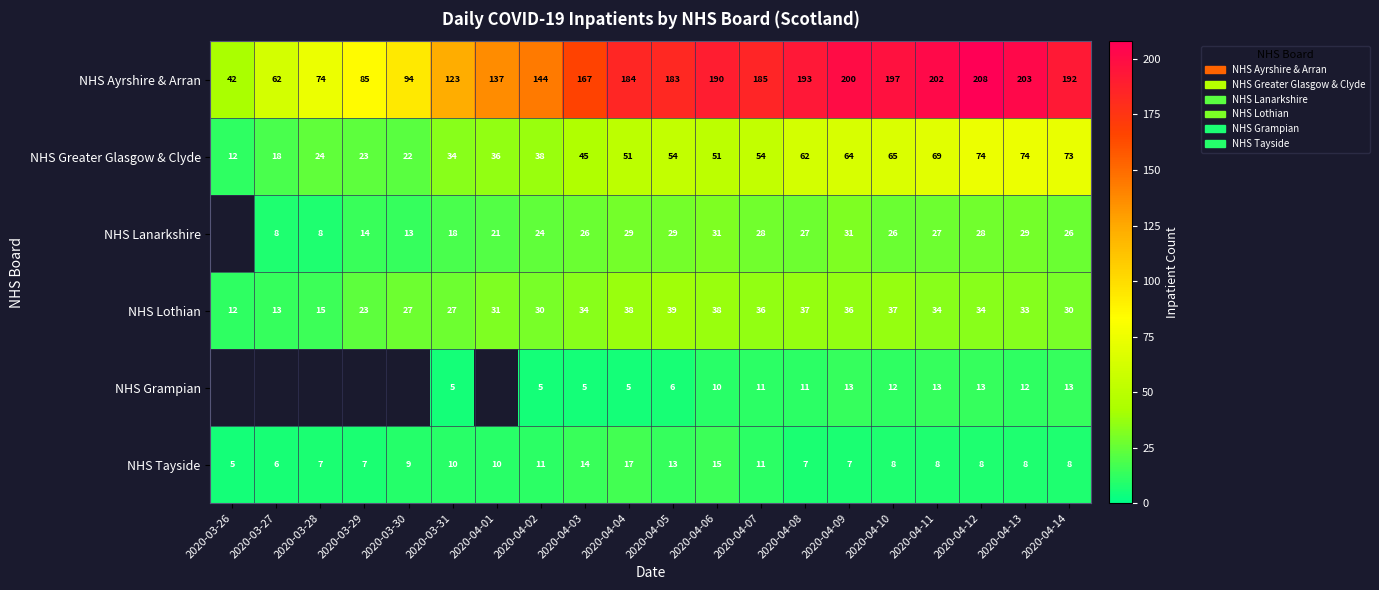

What is the average value of the NHS Tayside series?

9